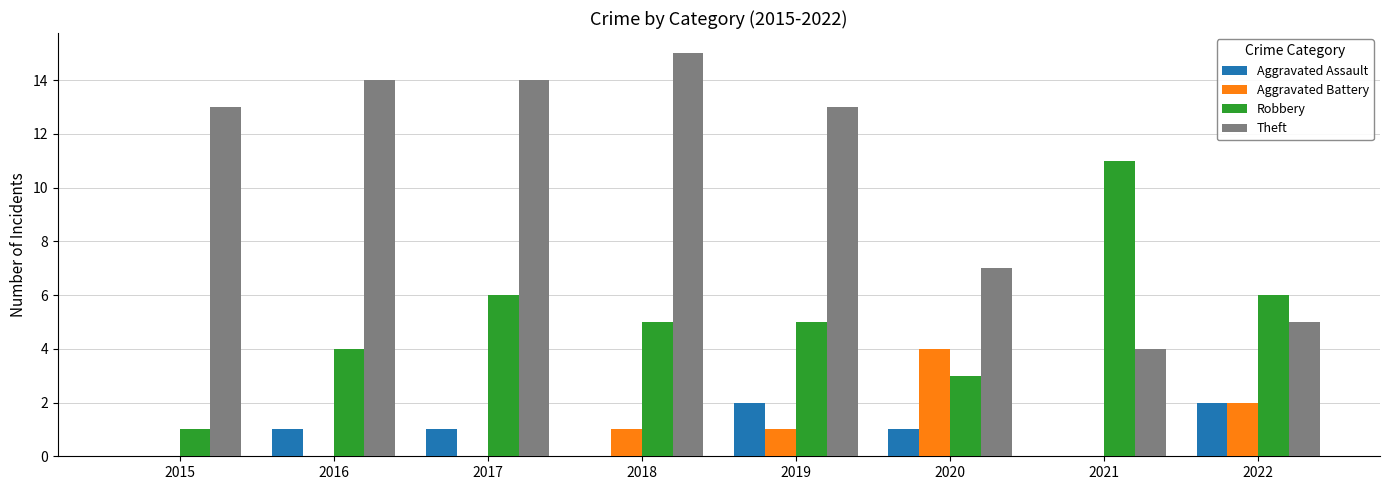

Is the value of Aggravated Assault at 2016 greater than the value of Aggravated Battery at 2016?

Yes